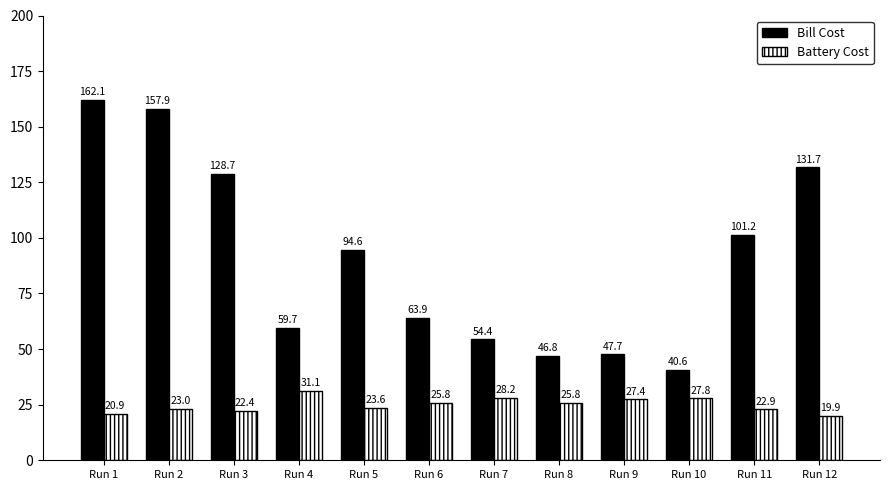

What is the minimum value for Bill Cost?

40.6